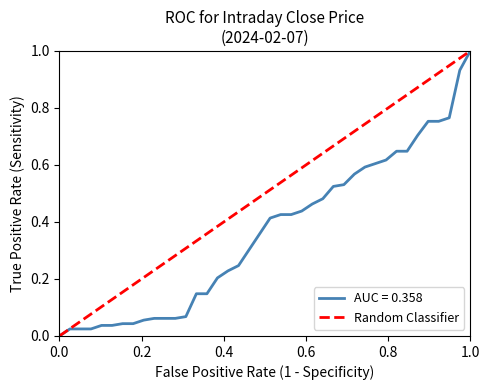

What is the highest value of the AUC = 0.358 series?

1.0